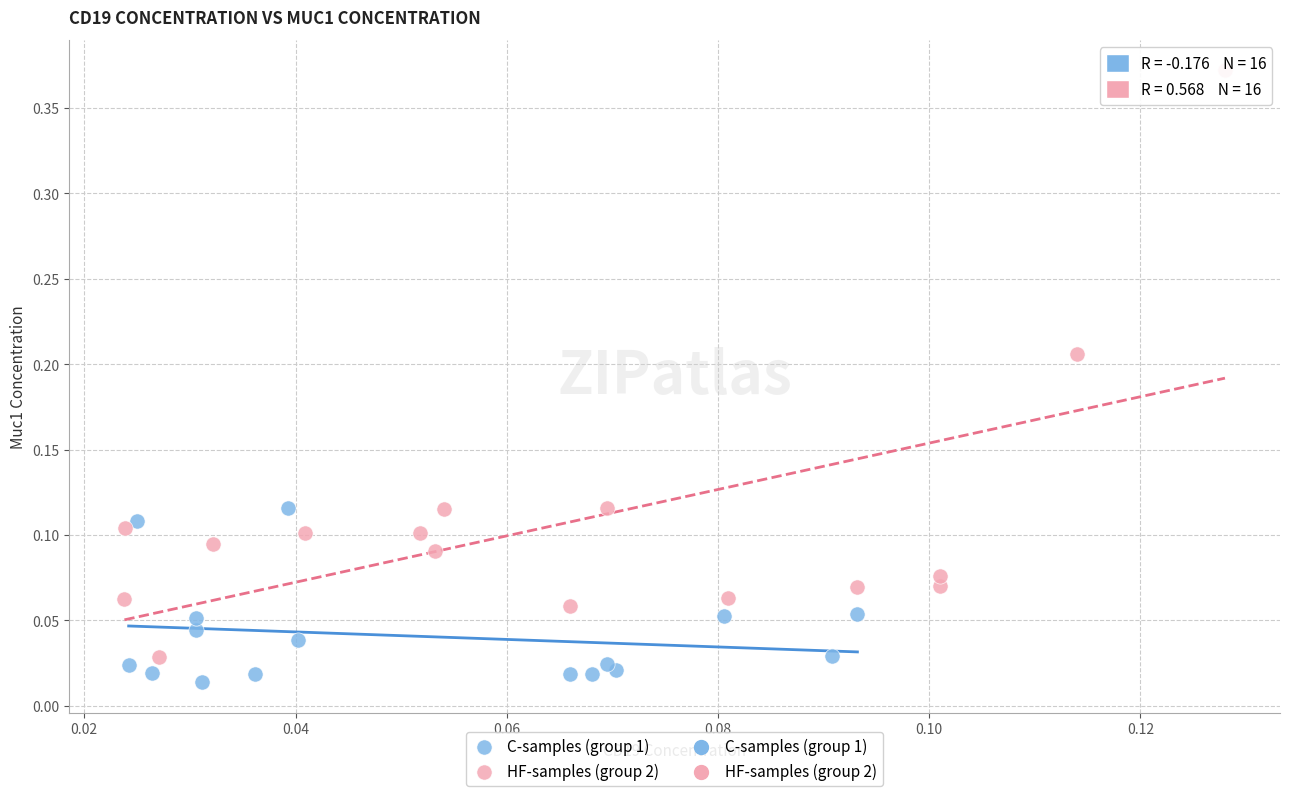

Which series contains the highest Y value?

HF-samples (group 2)